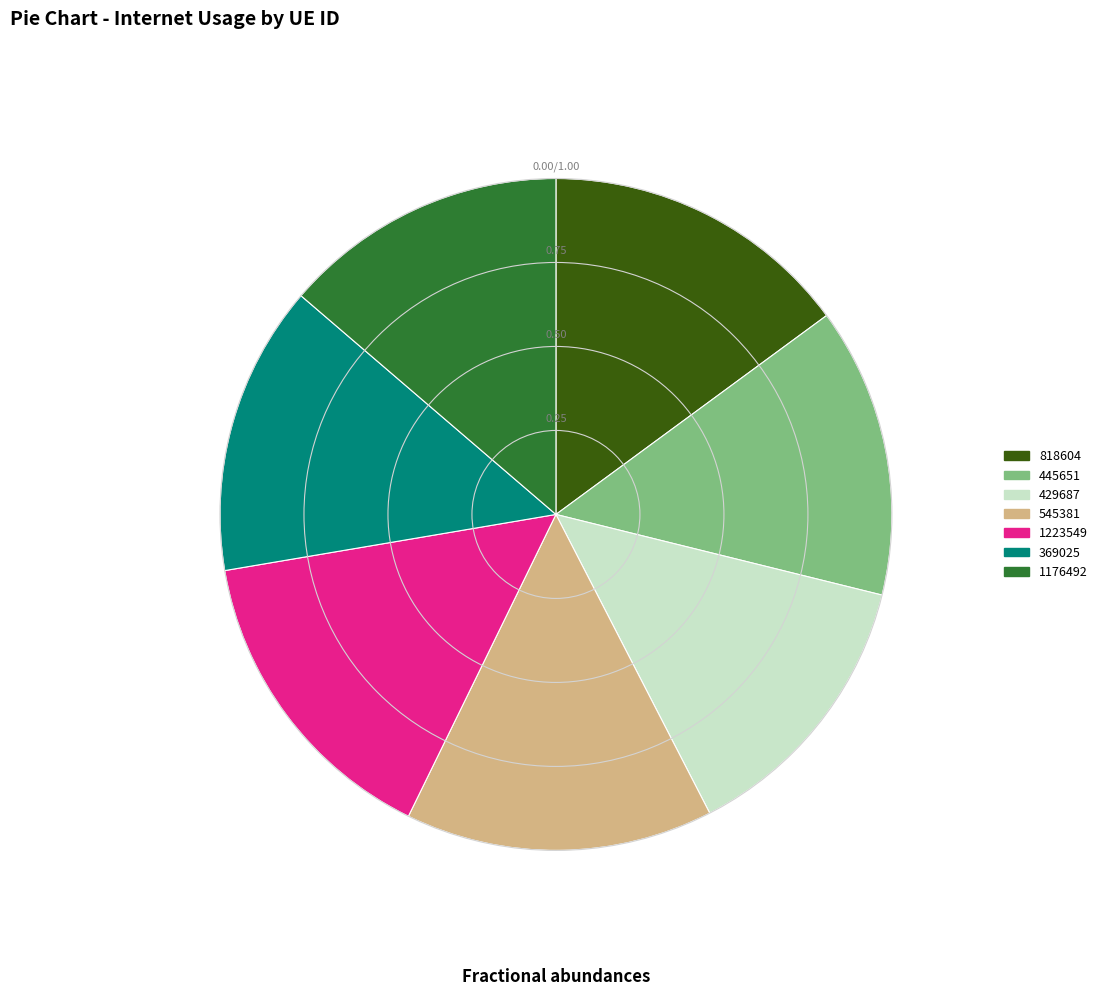

Is 429687 the majority of the pie?

No